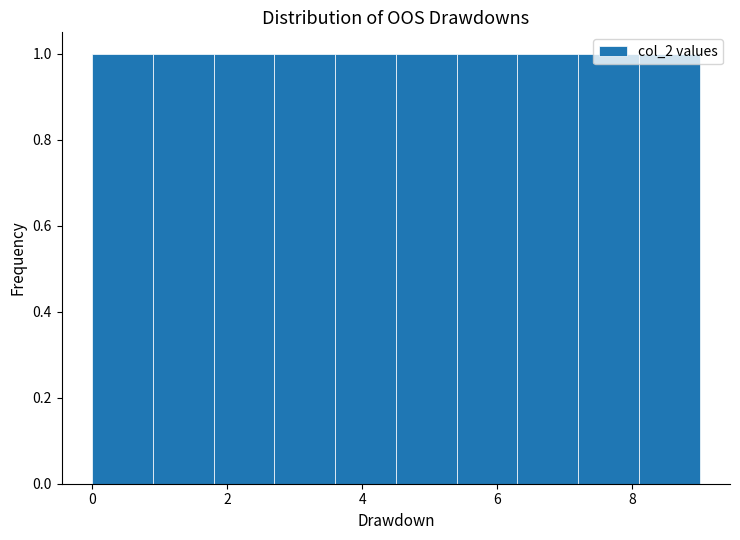

Reading left to right, list every bar in this chart as the range it spans on the x-axis followed by its height. Neither the bar edges nor the heights are printed on the chart, so give them approximately, as read against the axes.

0.0 to 0.9: 1
0.9 to 1.8: 1
1.8 to 2.7: 1
2.7 to 3.6: 1
3.6 to 4.5: 1
4.5 to 5.4: 1
5.4 to 6.3: 1
6.3 to 7.2: 1
7.2 to 8.1: 1
8.1 to 9.0: 1